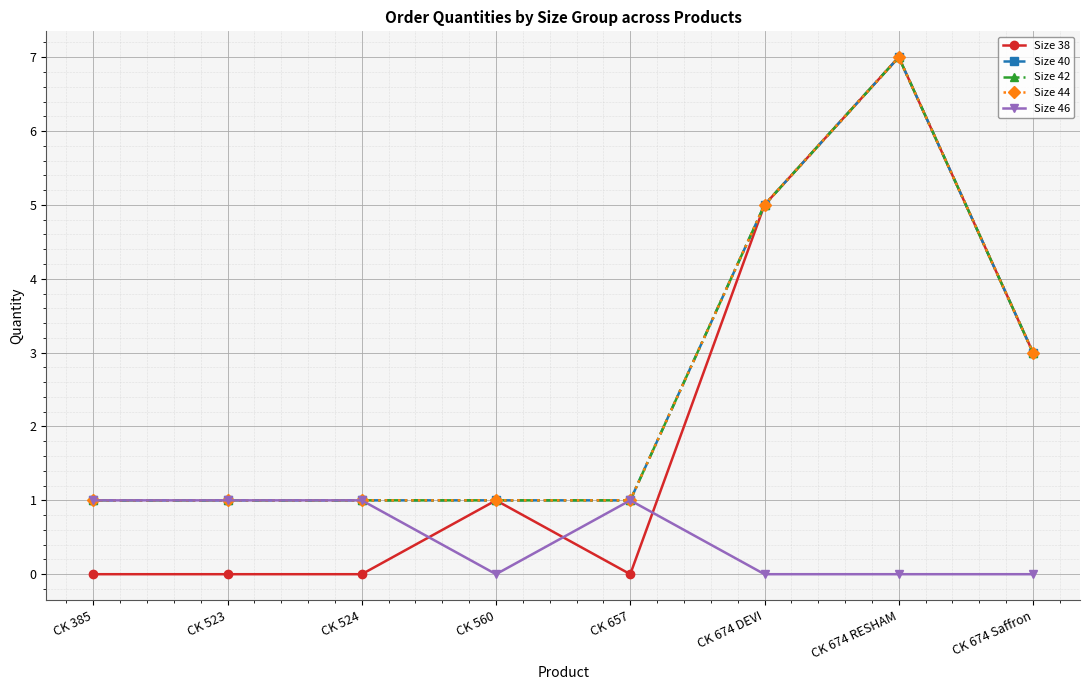

What is the value of the Size 46 point at the 5th from the left?

1